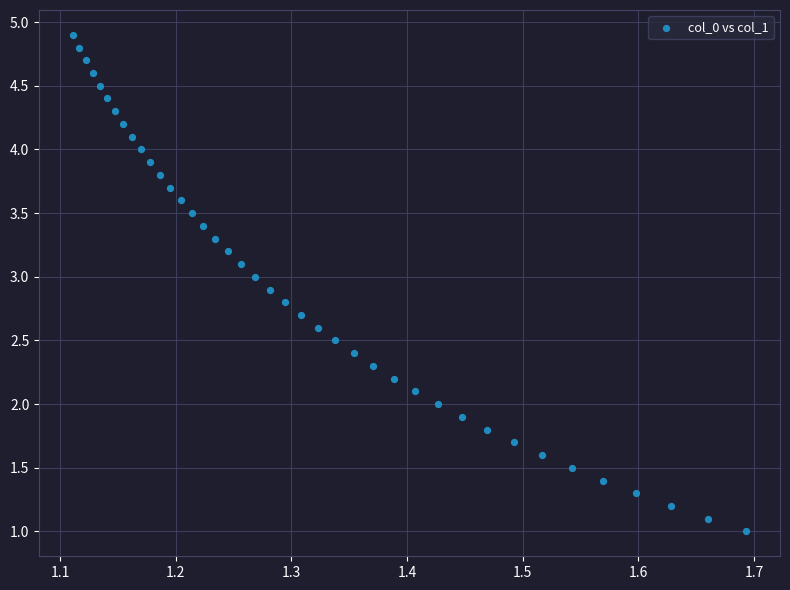

What is the range of X values (max minus min)?

0.6